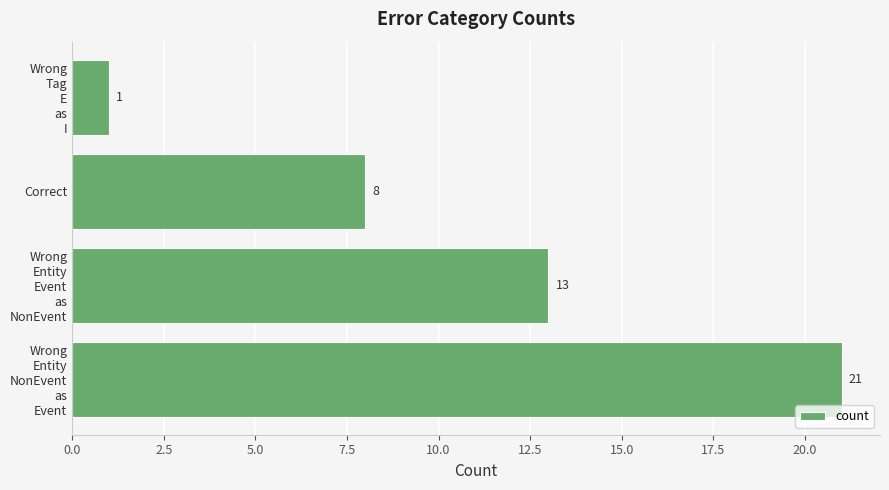

What is the maximum value shown in the chart?

21